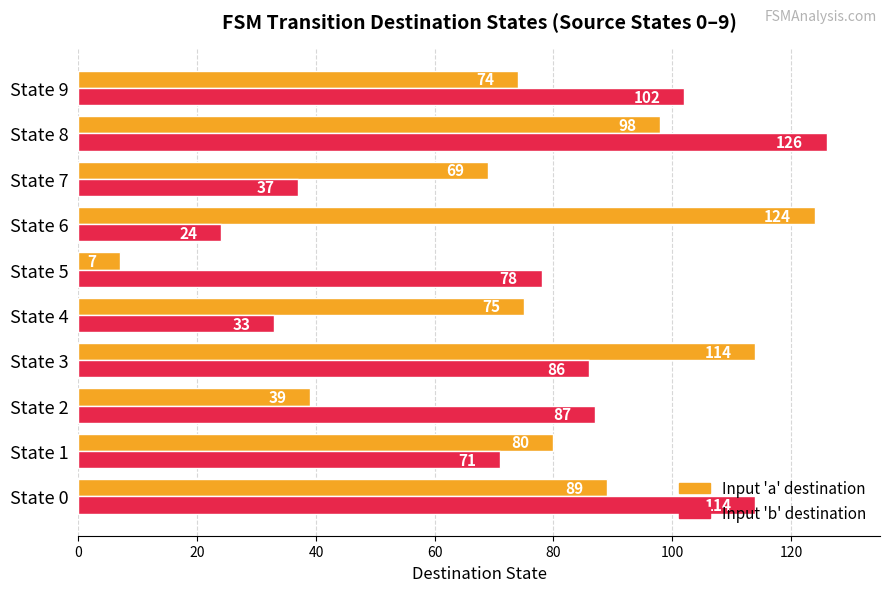

At how many categories does at least one series exceed 50?

10